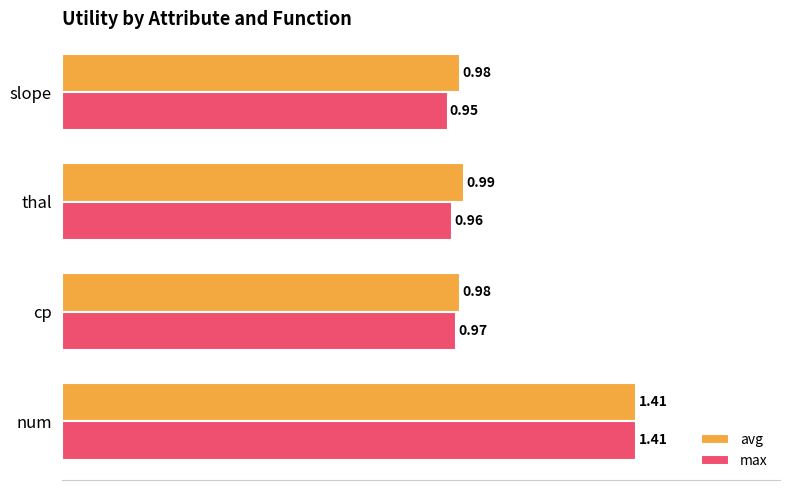

List the series in order of their overall mean, lowest first.

max, avg